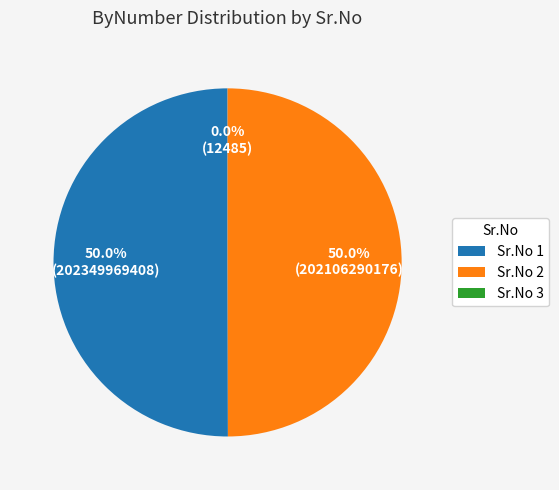

Which slice is the smallest?

3